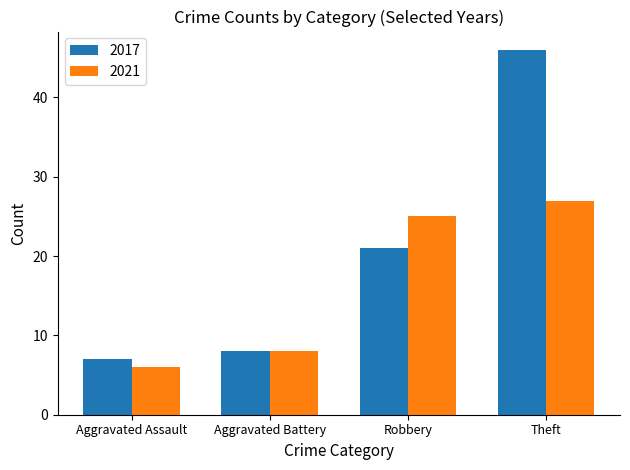

Does the chart contain stacked bars?

No